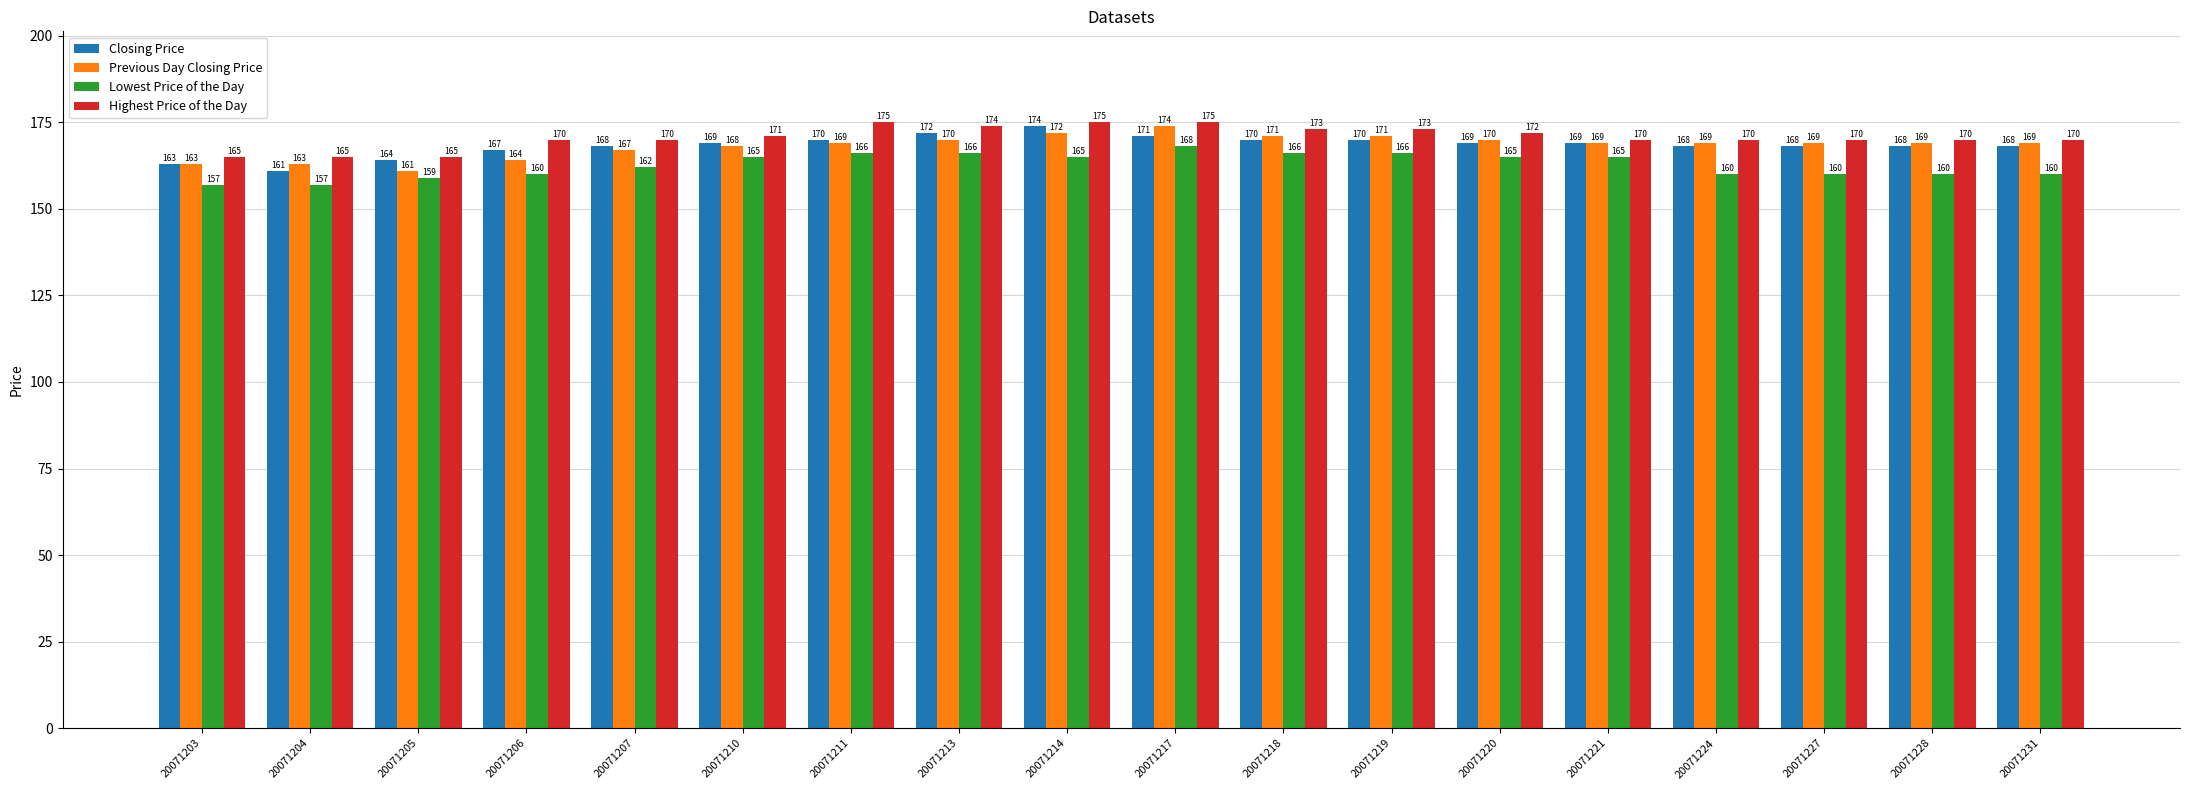

How many groups of bars are there?

18